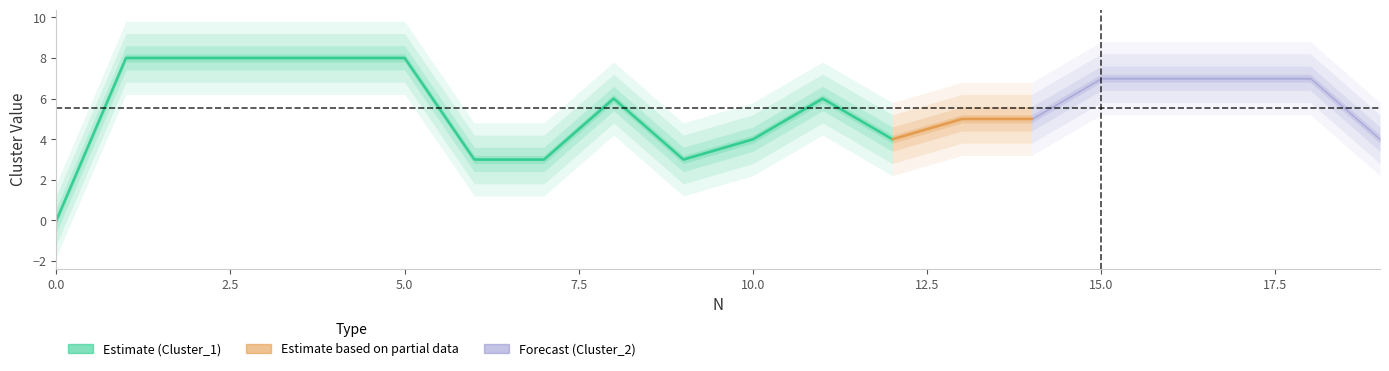

How many lines are shown in the chart?

2